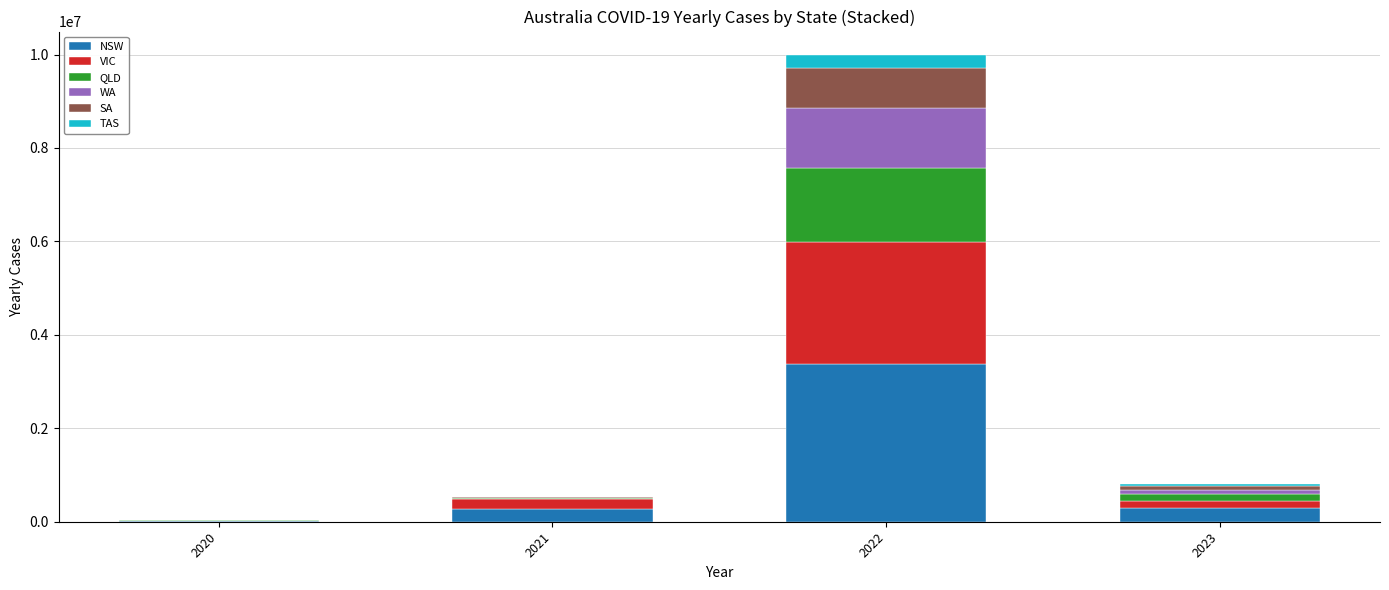

The value of NSW at 2022 is 3368111. True or false?

True